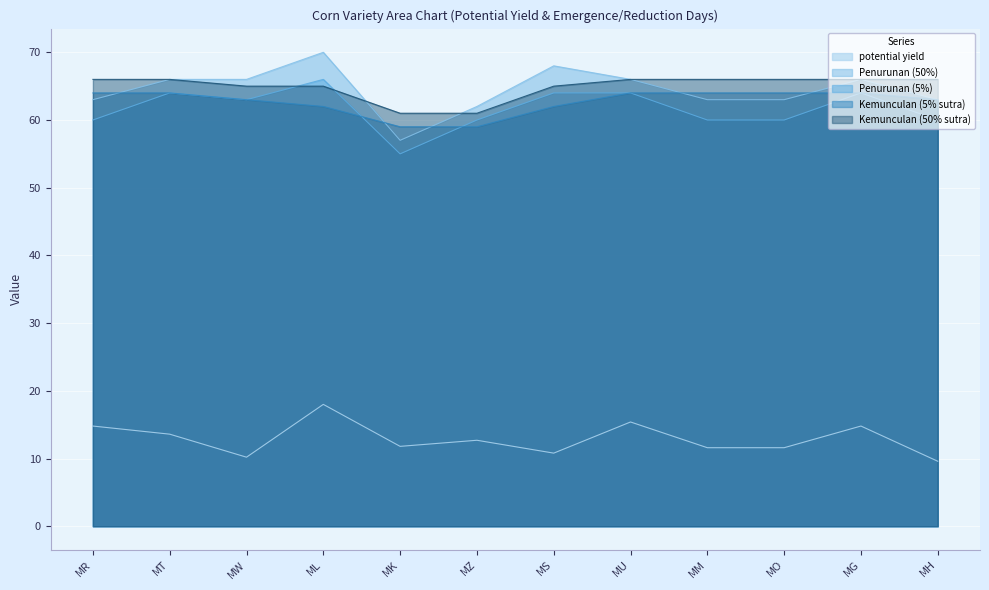

What value does the Kemunculan (50% sutra) series have at MG?

66.0